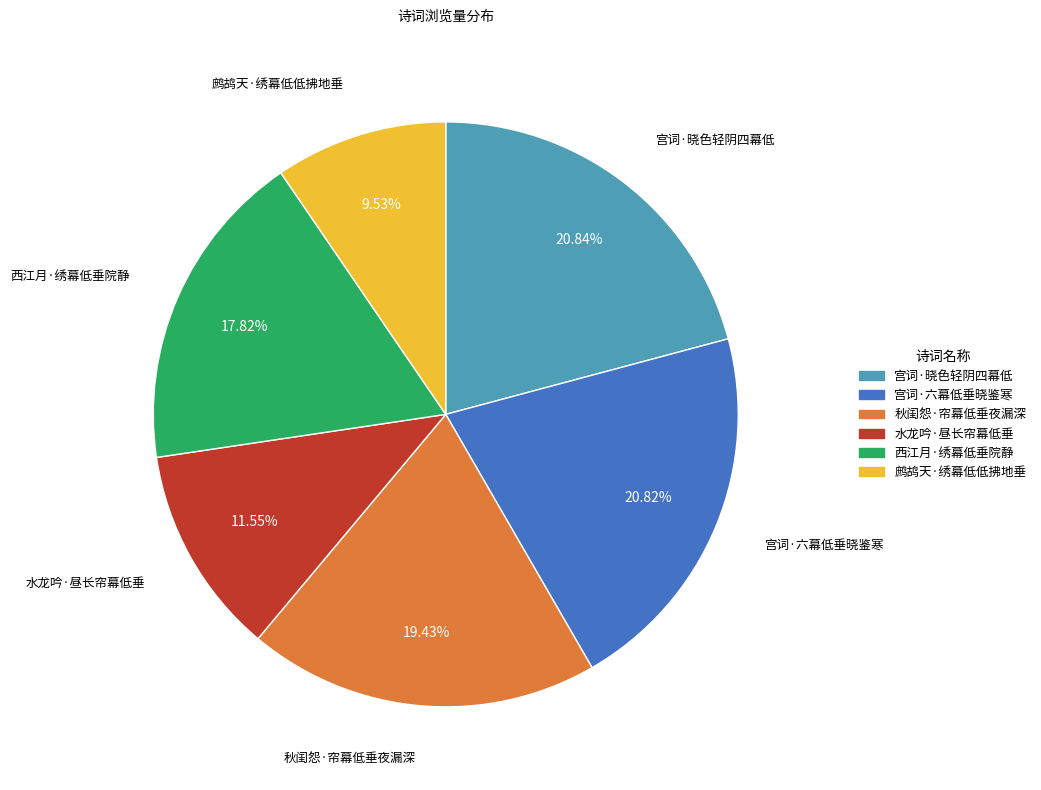

The 鹧鸪天·绣幕低低拂地垂 slice represents 10% of the pie. True or false?

True